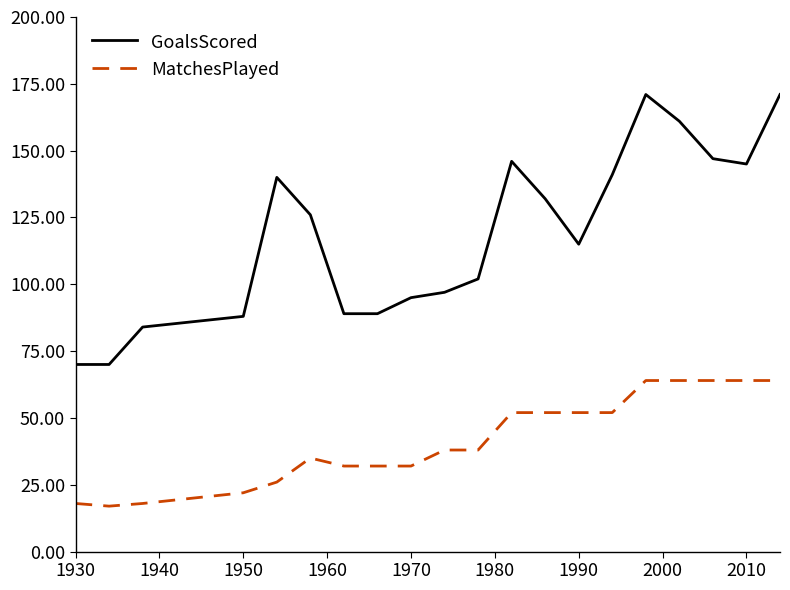

True or false: MatchesPlayed and GoalsScored cross at least once.

False